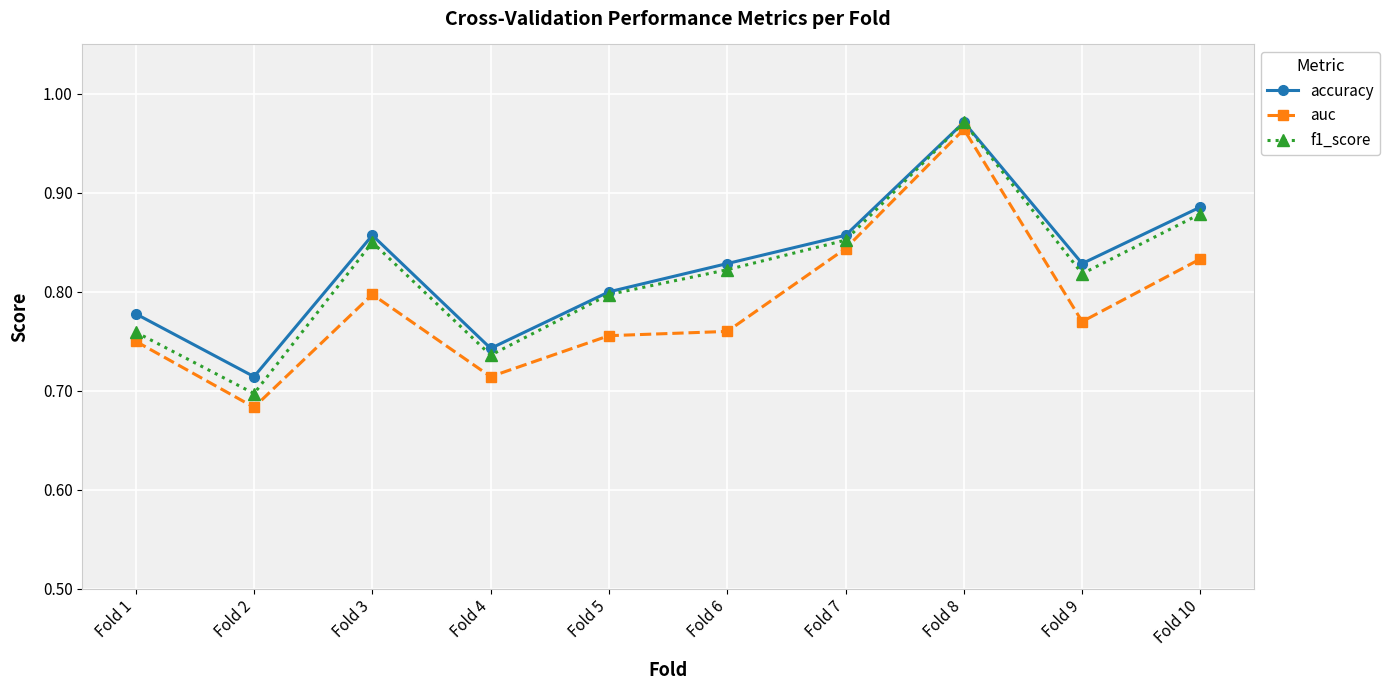

Count the auc values in the range 0 to 1.

10